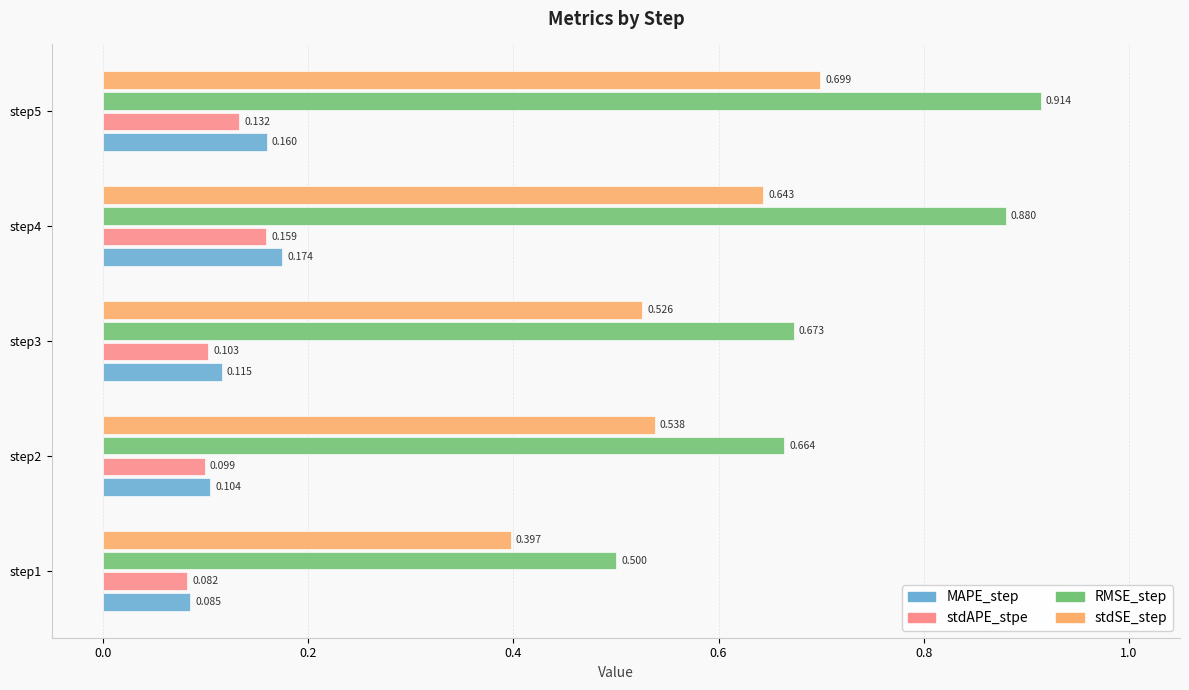

Between step2 and step5, which series saw the biggest shift?

RMSE_step